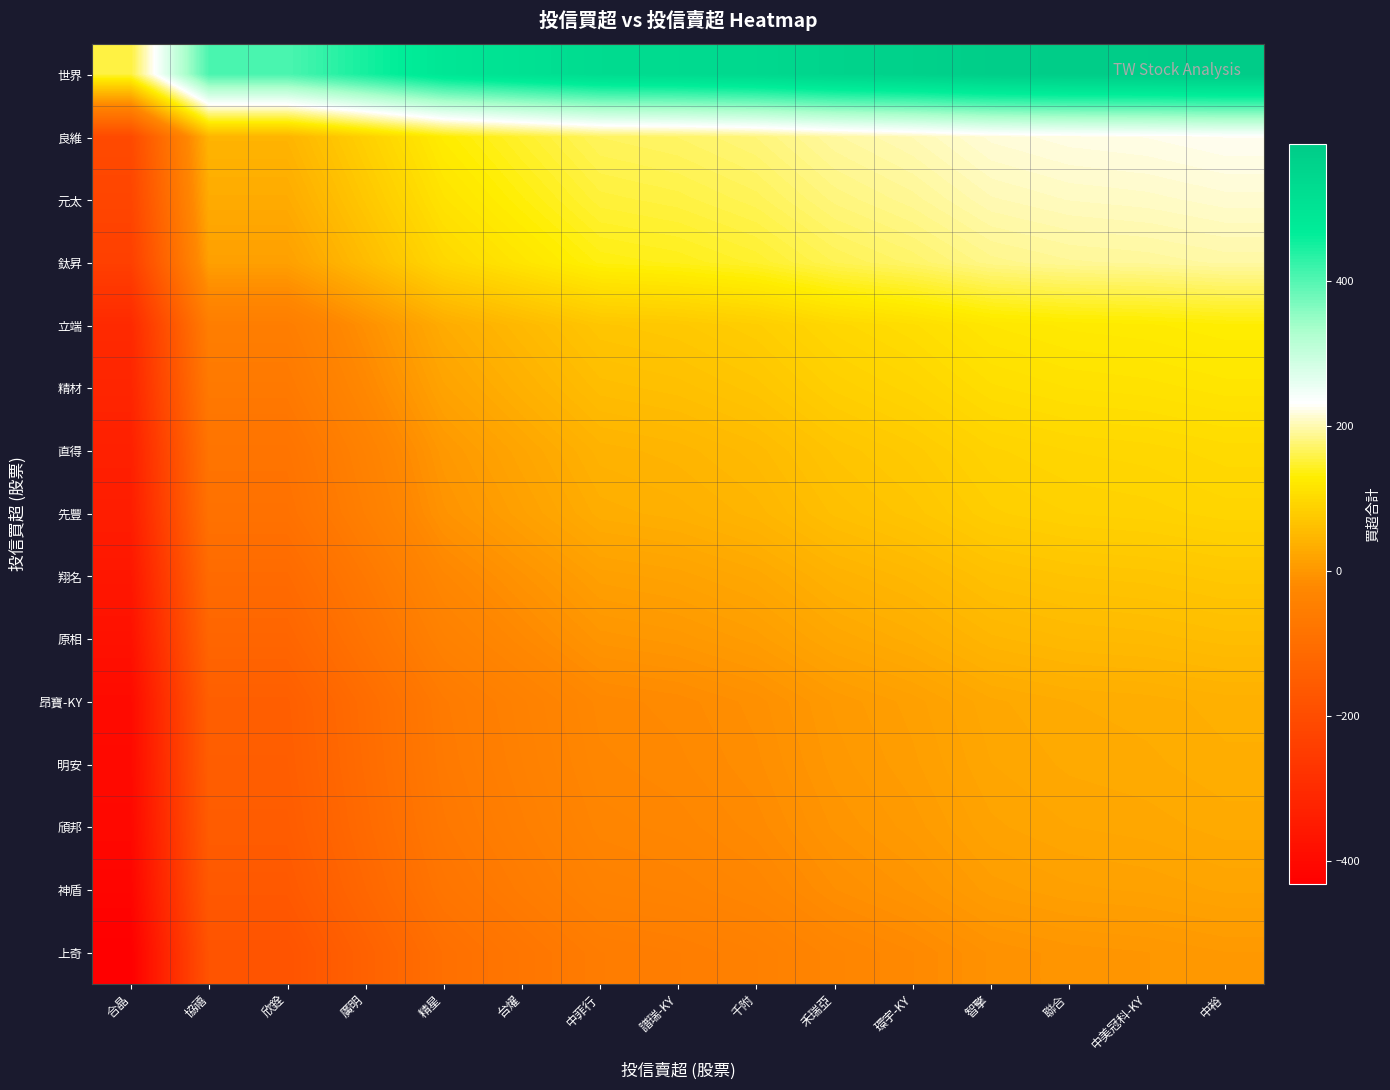

Reading left to right, transcribe all the data shown in this chart.

世界: 合晶=155	協禧=407	欣銓=407	廣明=449	精星=491	台燿=511	中菲行=530	譜瑞-KY=534	千附=542	禾瑞亞=557	環宇-KY=566	智擎=579	聯合=584	中美冠科-KY=586	中裕=590
良維: 合晶=-208	協禧=44	欣銓=44	廣明=86	精星=128	台燿=148	中菲行=167	譜瑞-KY=171	千附=179	禾瑞亞=194	環宇-KY=203	智擎=216	聯合=221	中美冠科-KY=223	中裕=227
元太: 合晶=-222	協禧=30	欣銓=30	廣明=72	精星=114	台燿=134	中菲行=153	譜瑞-KY=157	千附=165	禾瑞亞=180	環宇-KY=189	智擎=202	聯合=207	中美冠科-KY=209	中裕=213
鈦昇: 合晶=-239	協禧=13	欣銓=13	廣明=55	精星=97	台燿=117	中菲行=136	譜瑞-KY=140	千附=148	禾瑞亞=163	環宇-KY=172	智擎=185	聯合=190	中美冠科-KY=192	中裕=196
立端: 合晶=-305	協禧=-53	欣銓=-53	廣明=-11	精星=31	台燿=51	中菲行=70	譜瑞-KY=74	千附=82	禾瑞亞=97	環宇-KY=106	智擎=119	聯合=124	中美冠科-KY=126	中裕=130
精材: 合晶=-318	協禧=-66	欣銓=-66	廣明=-24	精星=18	台燿=38	中菲行=57	譜瑞-KY=61	千附=69	禾瑞亞=84	環宇-KY=93	智擎=106	聯合=111	中美冠科-KY=113	中裕=117
直得: 合晶=-334	協禧=-82	欣銓=-82	廣明=-40	精星=2	台燿=22	中菲行=41	譜瑞-KY=45	千附=53	禾瑞亞=68	環宇-KY=77	智擎=90	聯合=95	中美冠科-KY=97	中裕=101
先豐: 合晶=-342	協禧=-90	欣銓=-90	廣明=-48	精星=-6	台燿=14	中菲行=33	譜瑞-KY=37	千附=45	禾瑞亞=60	環宇-KY=69	智擎=82	聯合=87	中美冠科-KY=89	中裕=93
翔名: 合晶=-362	協禧=-110	欣銓=-110	廣明=-68	精星=-26	台燿=-6	中菲行=13	譜瑞-KY=17	千附=25	禾瑞亞=40	環宇-KY=49	智擎=62	聯合=67	中美冠科-KY=69	中裕=73
原相: 合晶=-378	協禧=-126	欣銓=-126	廣明=-84	精星=-42	台燿=-22	中菲行=-3	譜瑞-KY=1	千附=9	禾瑞亞=24	環宇-KY=33	智擎=46	聯合=51	中美冠科-KY=53	中裕=57
昂寶-KY: 合晶=-398	協禧=-146	欣銓=-146	廣明=-104	精星=-62	台燿=-42	中菲行=-23	譜瑞-KY=-19	千附=-11	禾瑞亞=4	環宇-KY=13	智擎=26	聯合=31	中美冠科-KY=33	中裕=37
明安: 合晶=-401	協禧=-149	欣銓=-149	廣明=-107	精星=-65	台燿=-45	中菲行=-26	譜瑞-KY=-22	千附=-14	禾瑞亞=1	環宇-KY=10	智擎=23	聯合=28	中美冠科-KY=30	中裕=34
頎邦: 合晶=-406	協禧=-154	欣銓=-154	廣明=-112	精星=-70	台燿=-50	中菲行=-31	譜瑞-KY=-27	千附=-19	禾瑞亞=-4	環宇-KY=5	智擎=18	聯合=23	中美冠科-KY=25	中裕=29
神盾: 合晶=-415	協禧=-163	欣銓=-163	廣明=-121	精星=-79	台燿=-59	中菲行=-40	譜瑞-KY=-36	千附=-28	禾瑞亞=-13	環宇-KY=-4	智擎=9	聯合=14	中美冠科-KY=16	中裕=20
上奇: 合晶=-432	協禧=-180	欣銓=-180	廣明=-138	精星=-96	台燿=-76	中菲行=-57	譜瑞-KY=-53	千附=-45	禾瑞亞=-30	環宇-KY=-21	智擎=-8	聯合=-3	中美冠科-KY=-1	中裕=3